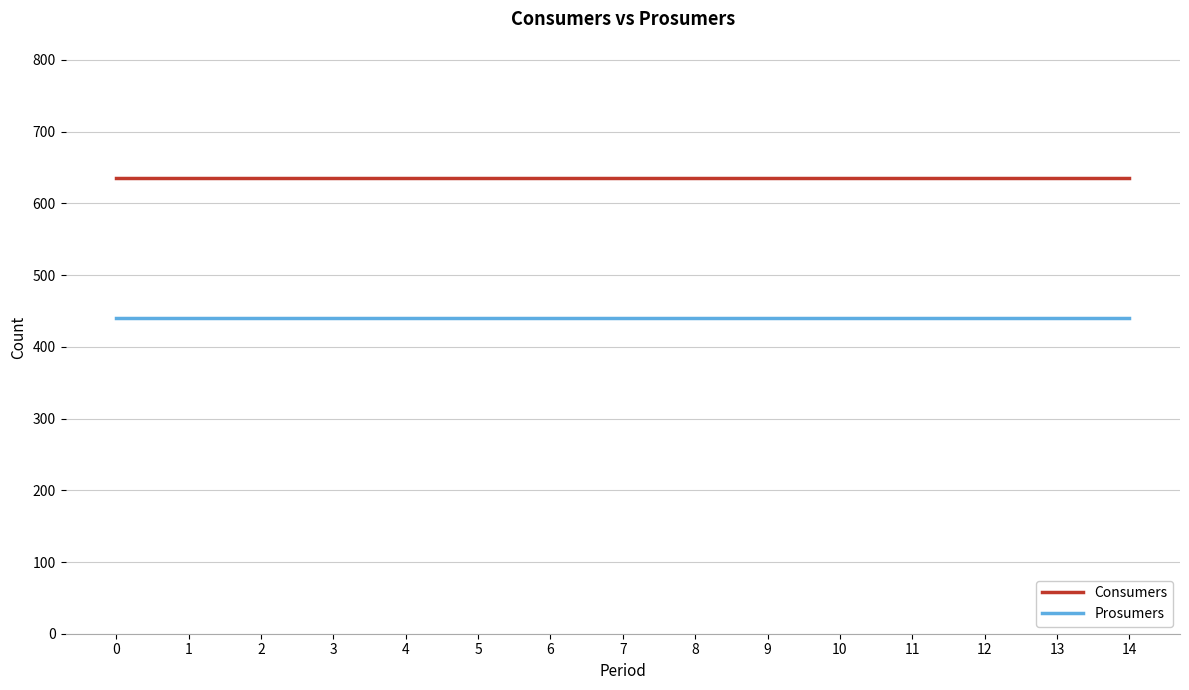

True or false: Prosumers and Consumers cross at least once.

False